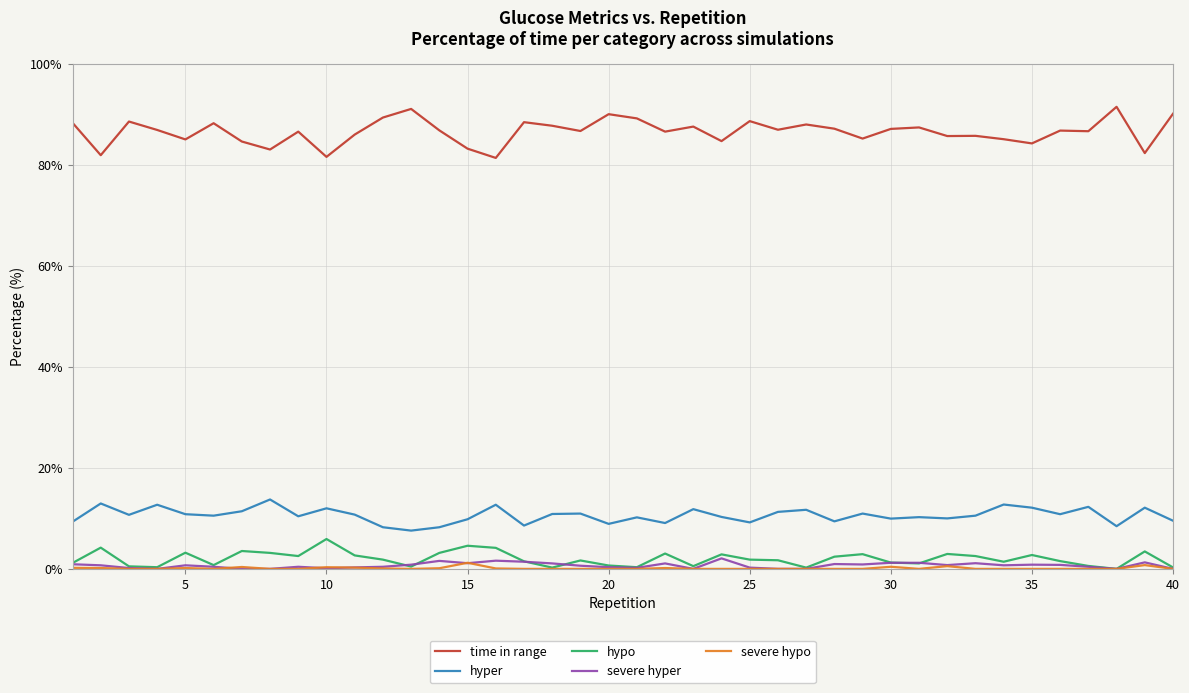

What is the maximum value shown in the chart?

91.5